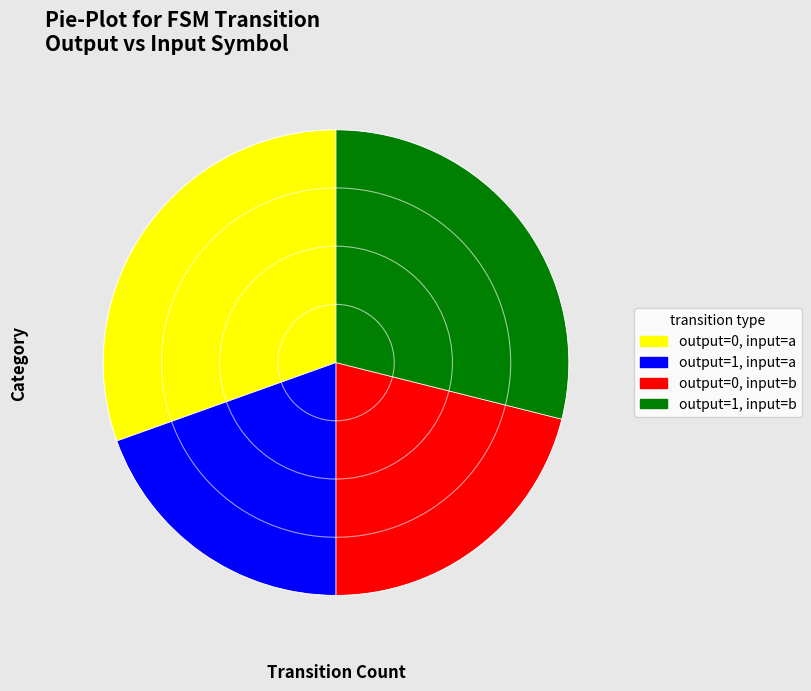

How many slices are in this pie chart?

4